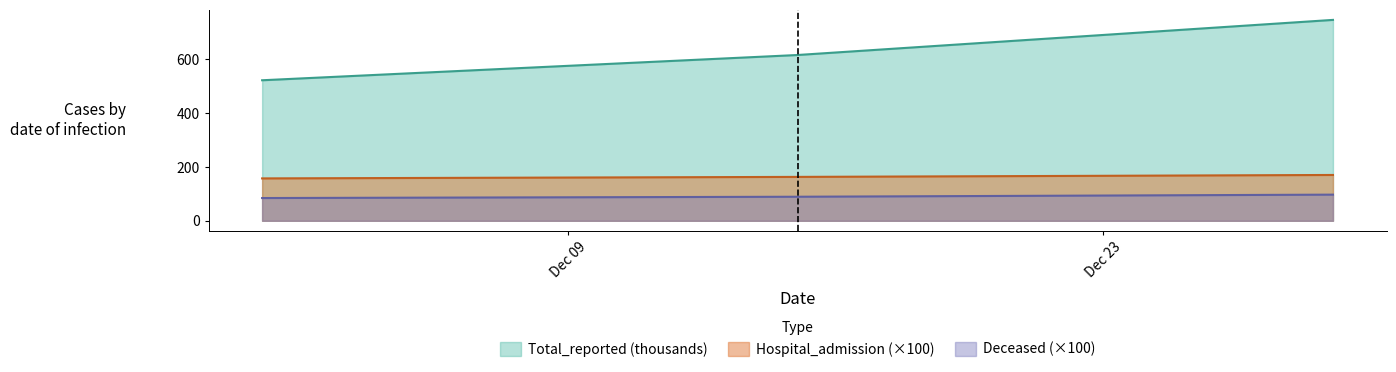

Which has a higher value, 2020-12-15 or 2020-12-01?

2020-12-15